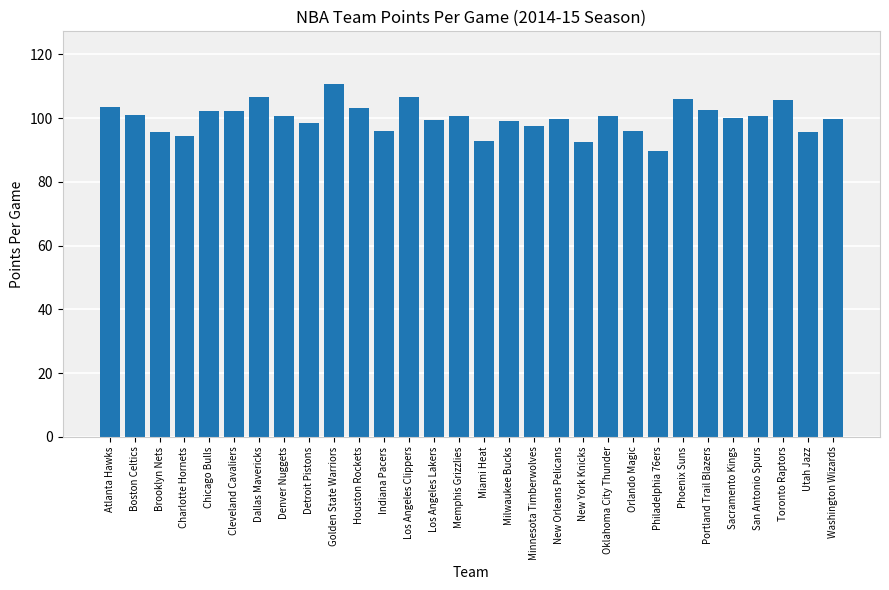

What is the label of the 30th bar from the left?

Washington Wizards